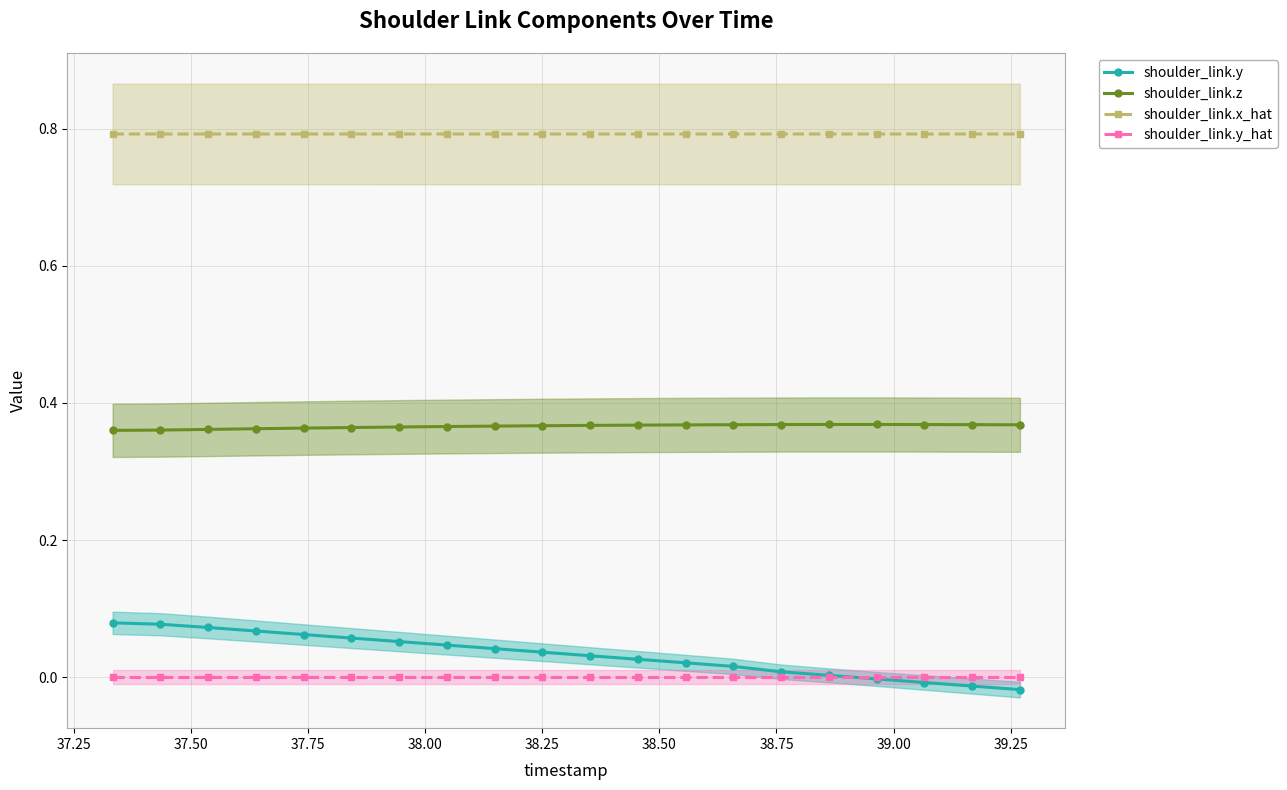

True or false: shoulder_link.x_hat and shoulder_link.z intersect in this chart.

False